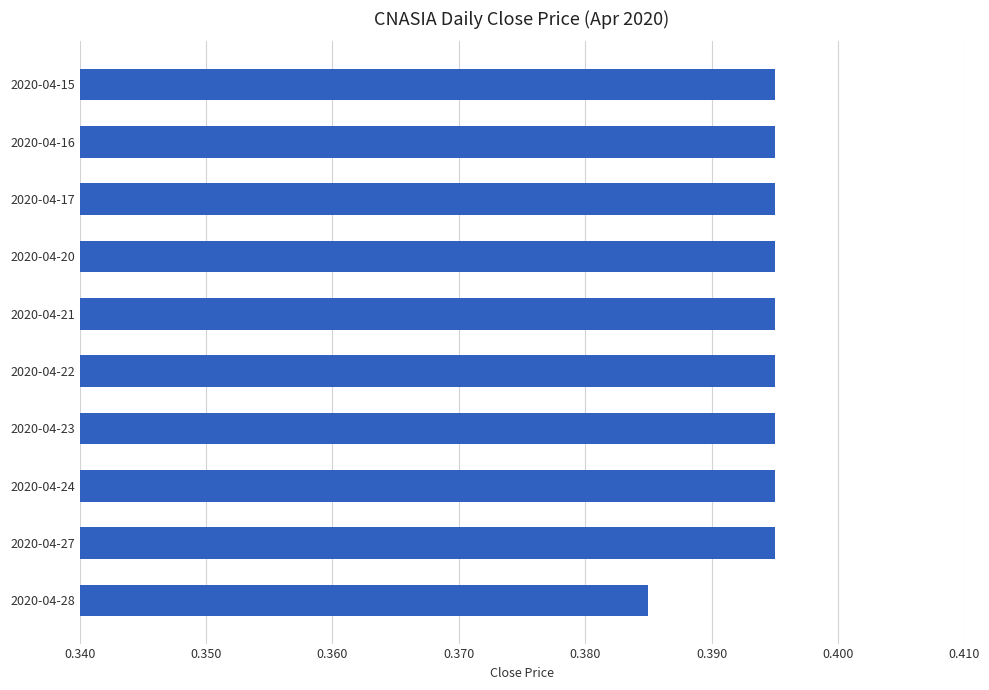

The value at 2020-04-21 is 0.6. True or false?

False